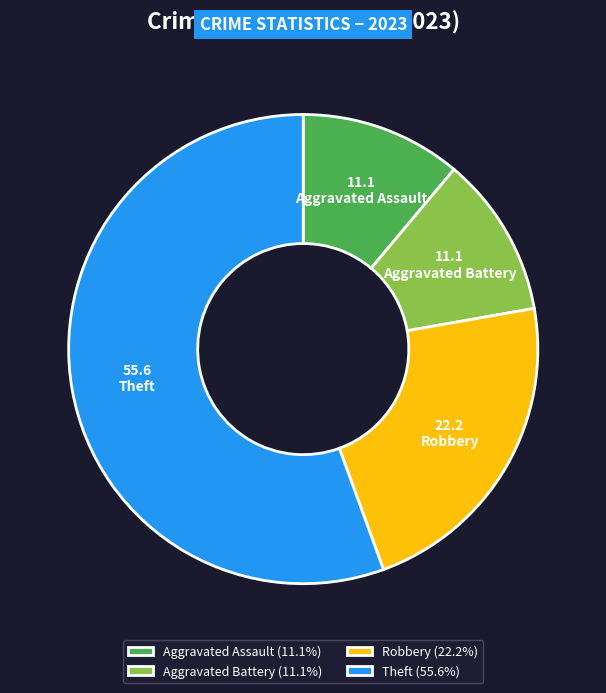

Is the sum of Robbery and Aggravated Assault greater than half?

No